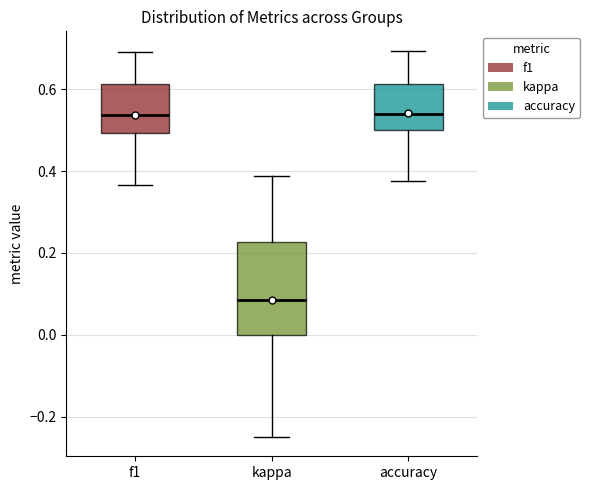

Where is the lower edge of the box for kappa on the y-axis? The values are not printed on the chart, so give them approximately, as read against the axis.

0.00